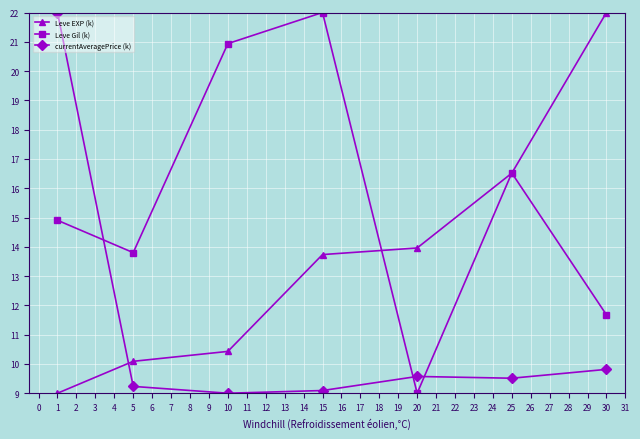

Reading left to right, what are all the values shown in this chart?

Leve EXP (k): 9.0	10.1	10.4	13.7	14.0	16.5	22.0
Leve Gil (k): 14.9	13.8	20.9	22.0	9.0	16.5	11.7
currentAveragePrice (k): 22.0	9.2	9.0	9.1	9.6	9.5	9.8